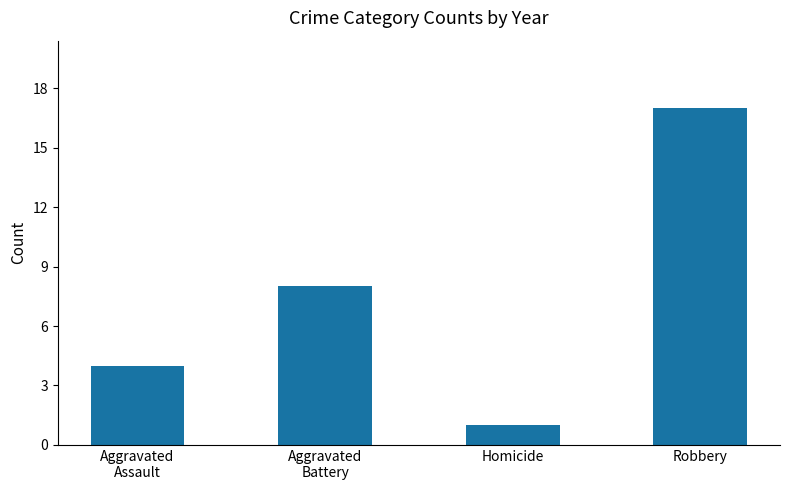

Approximately how many times larger is the value at Robbery compared to Homicide?

17.0